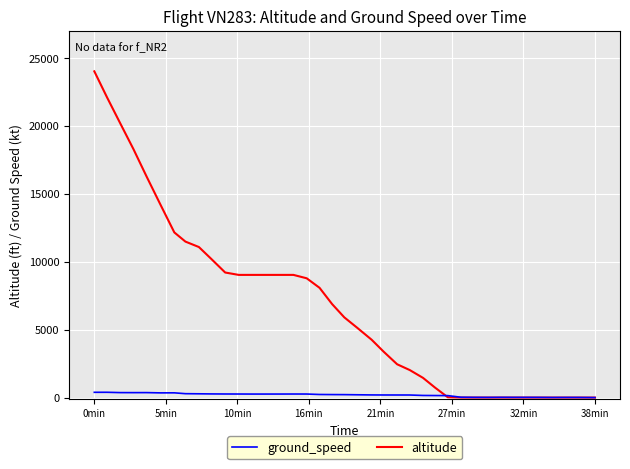

Rank the series by their maximum value, from highest to lowest.

altitude, ground_speed